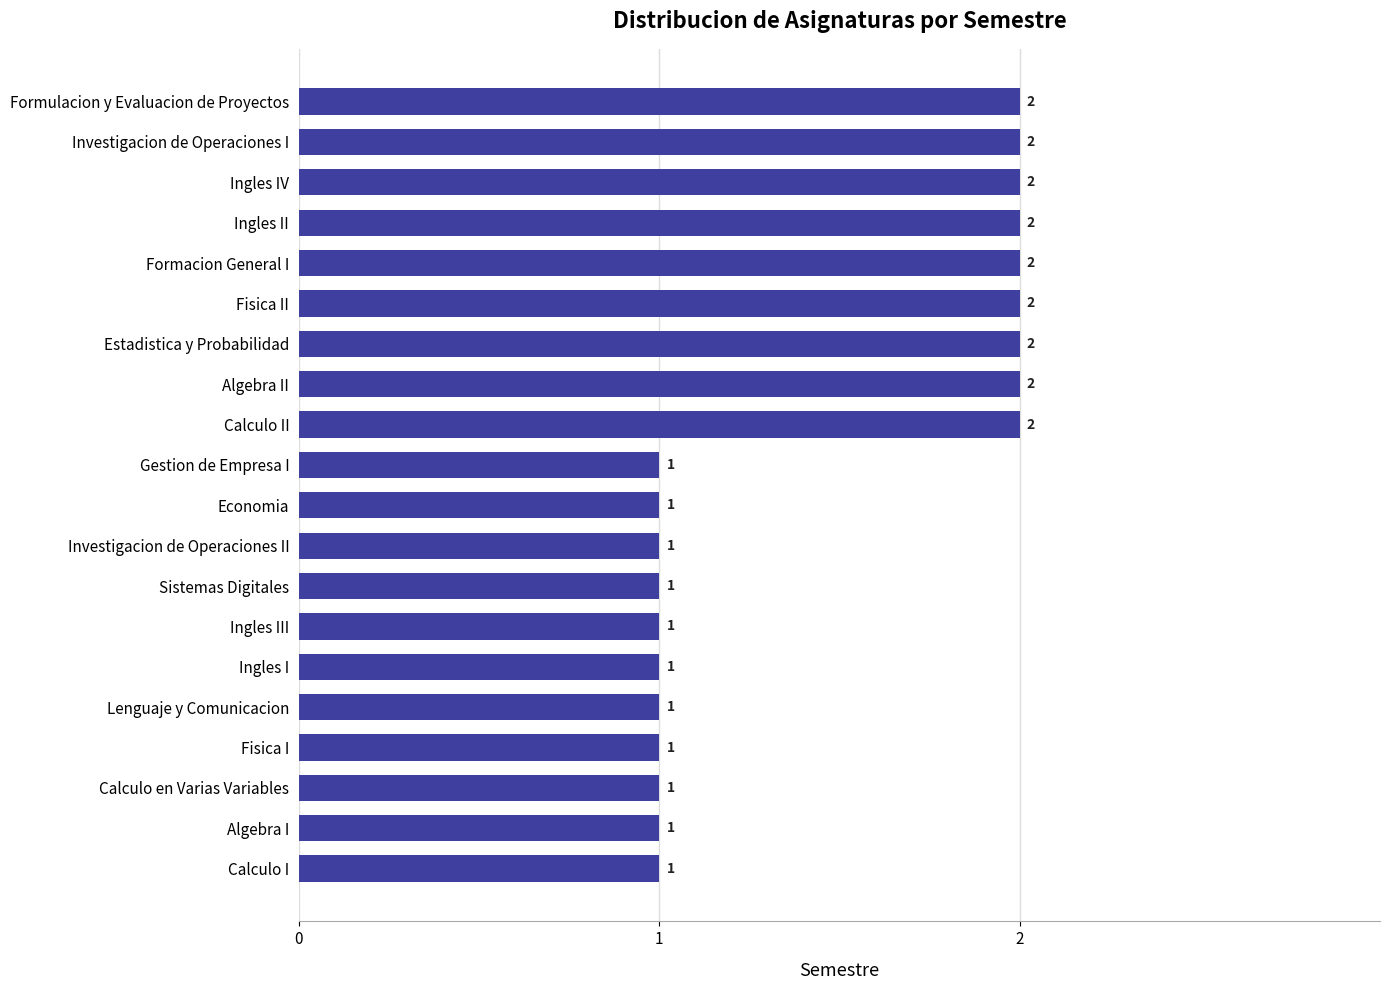

What is the sum of all values?

29